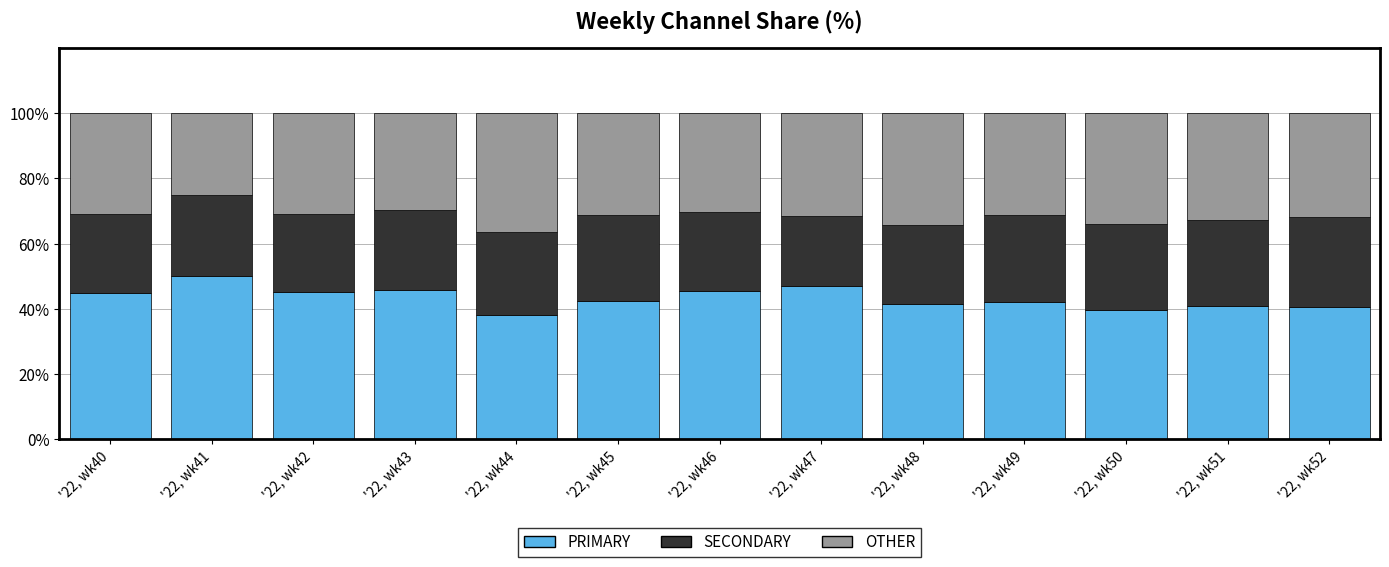

How many data points does each series have?

13